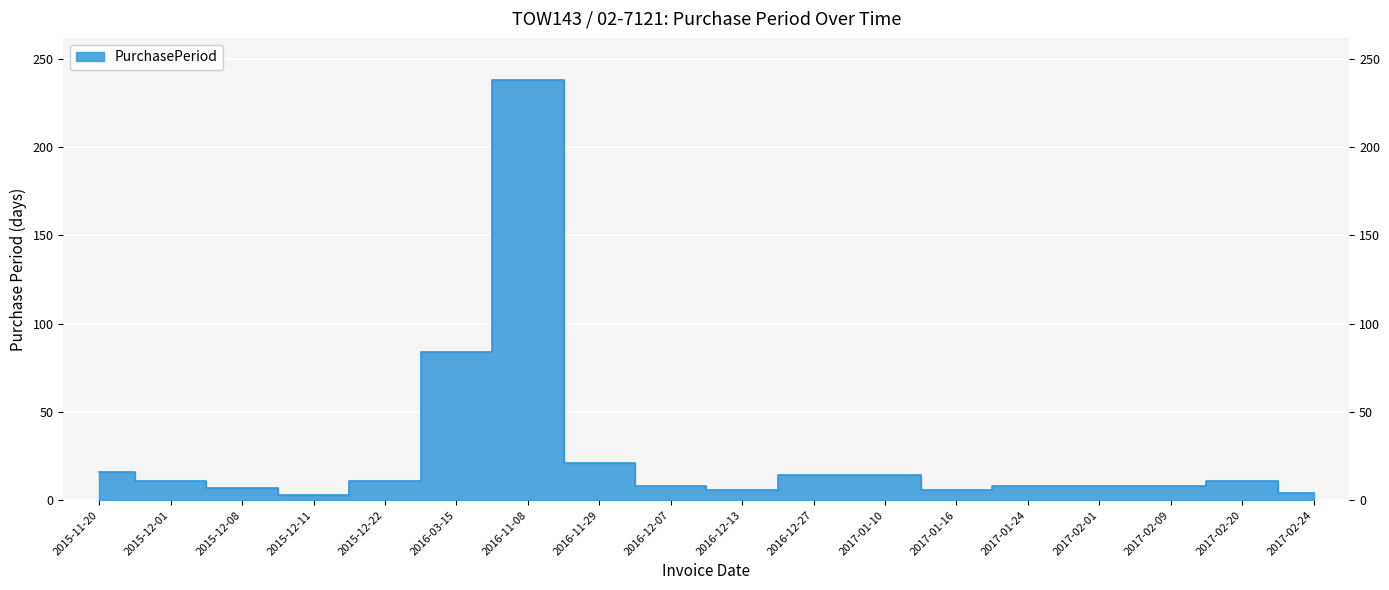

What is the sum of all values?

478